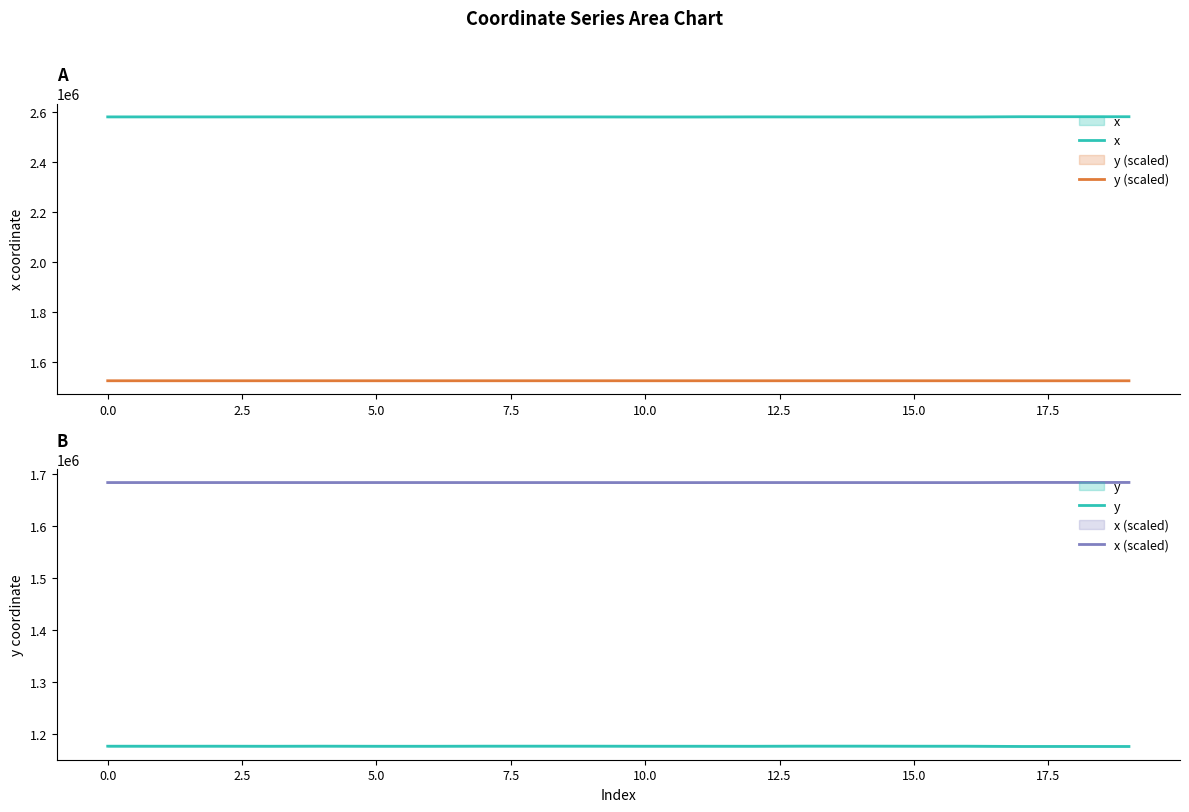

Which series has the largest range (max minus min)?

x